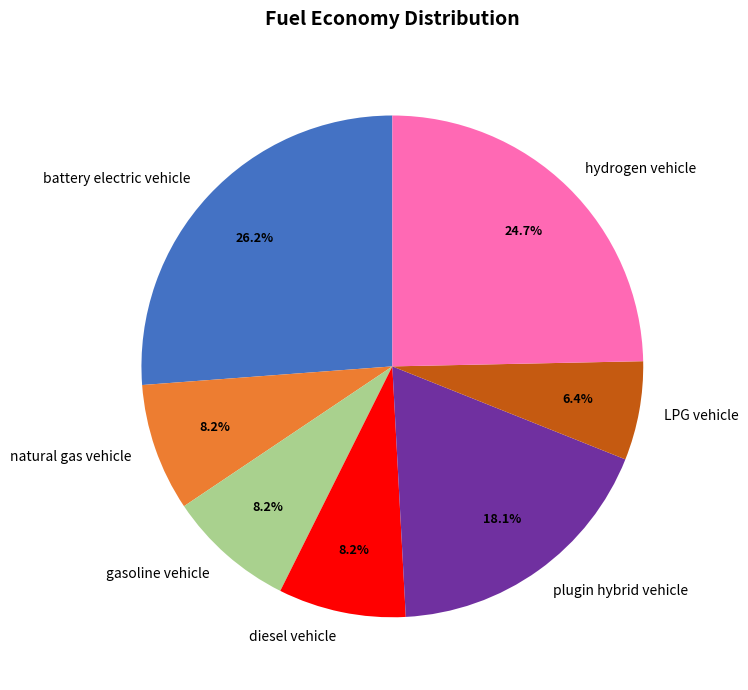

Which slice is the largest?

battery electric vehicle